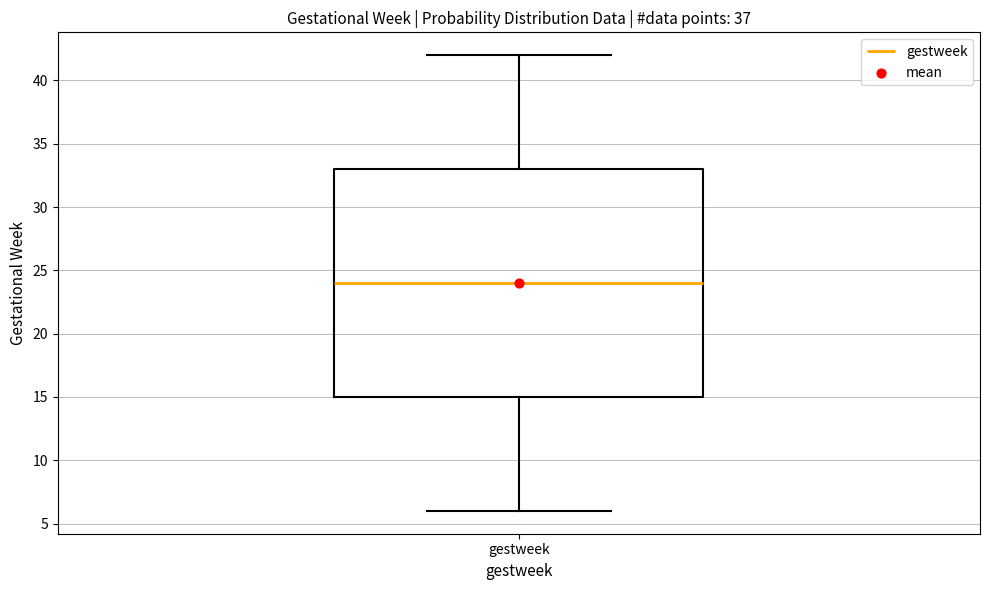

Read this box plot against the y-axis: the position of the median line, the range covered by the box, and the ends of both whiskers. The values are not printed on the chart, so give them approximately, as read against the axis.

median 24, box 15 to 33, whiskers 6 to 42